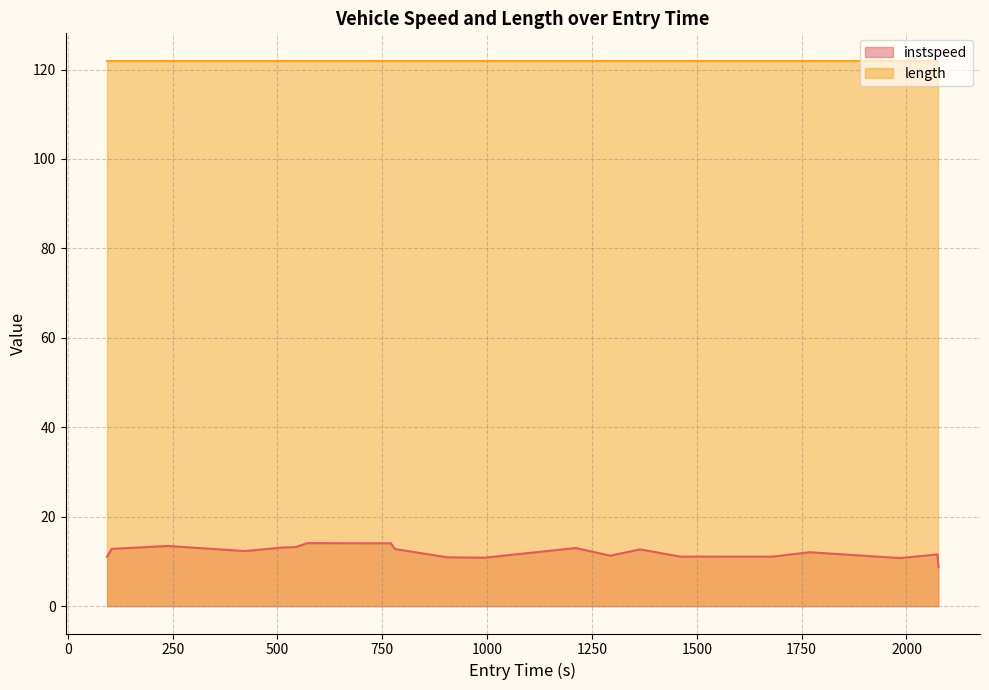

How many lines are shown in the chart?

2